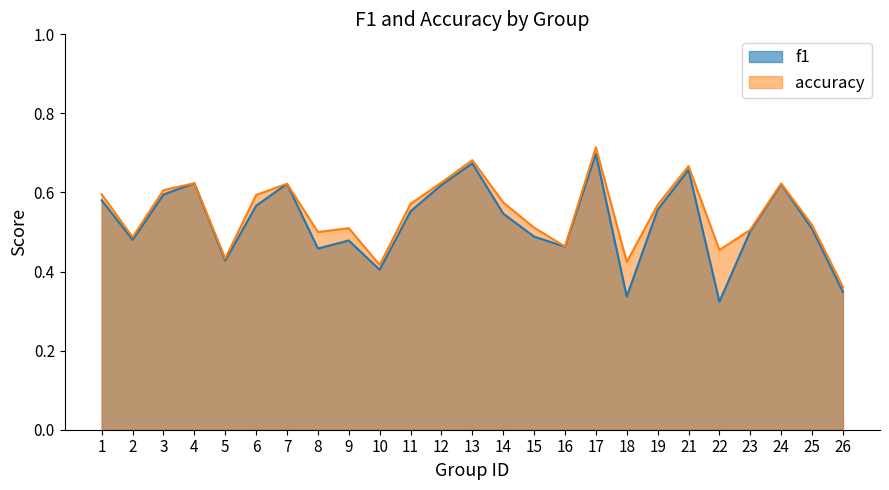

What is the greatest value displayed?

0.7